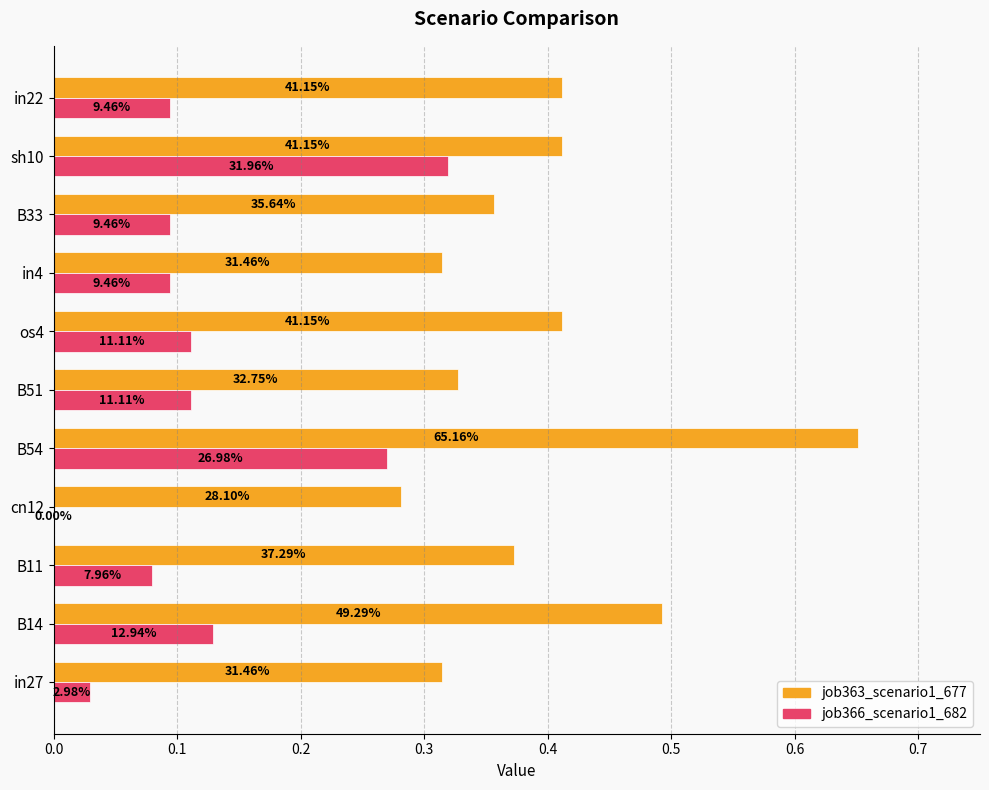

What is the lowest value of the job363_scenario1_677 series?

0.3